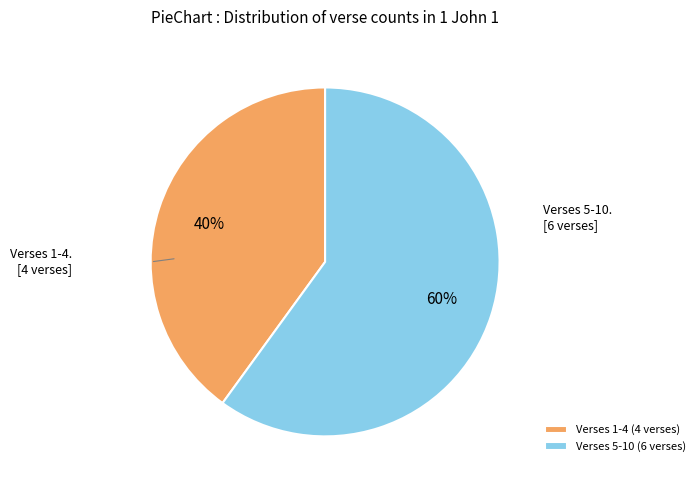

Which category has the smallest portion of the pie?

Verses 1-4 (4 verses)